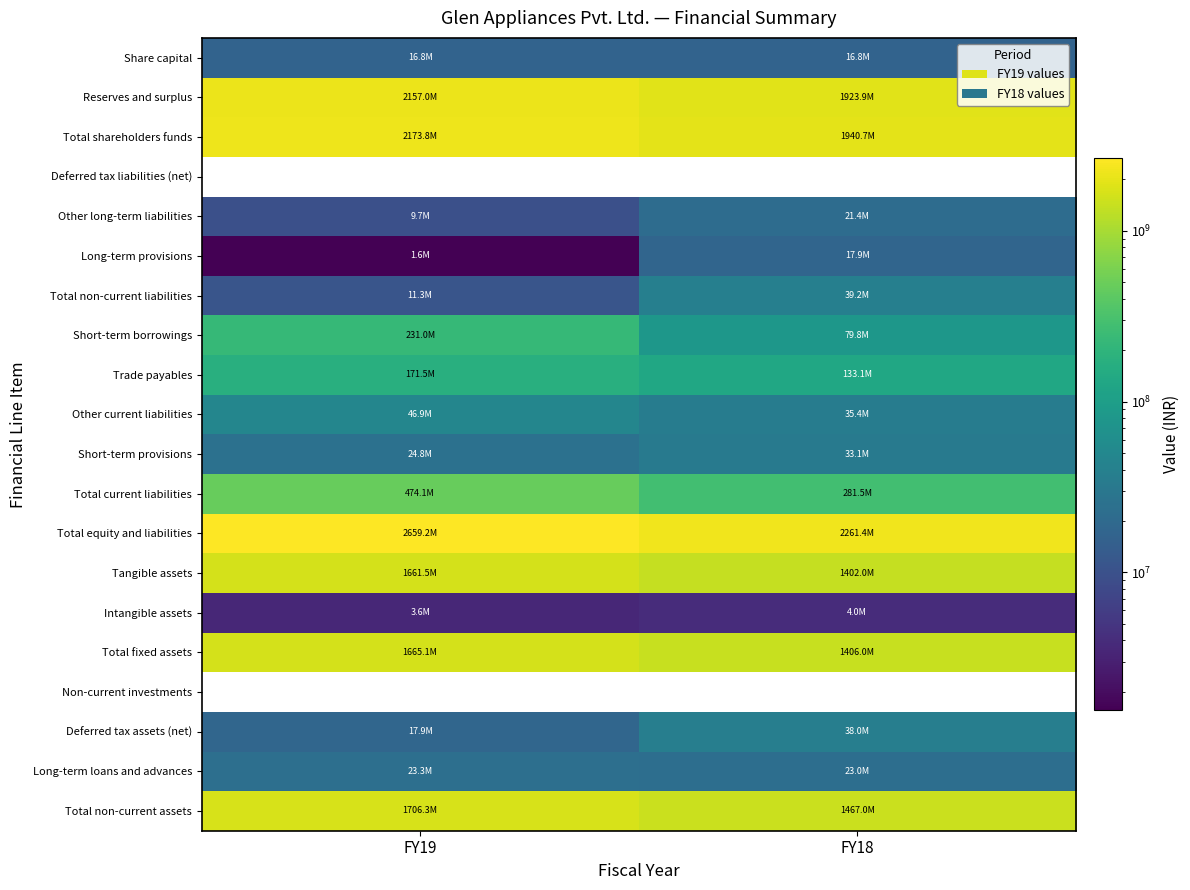

What value does the Total shareholders funds series have at FY18?

1940721008.0